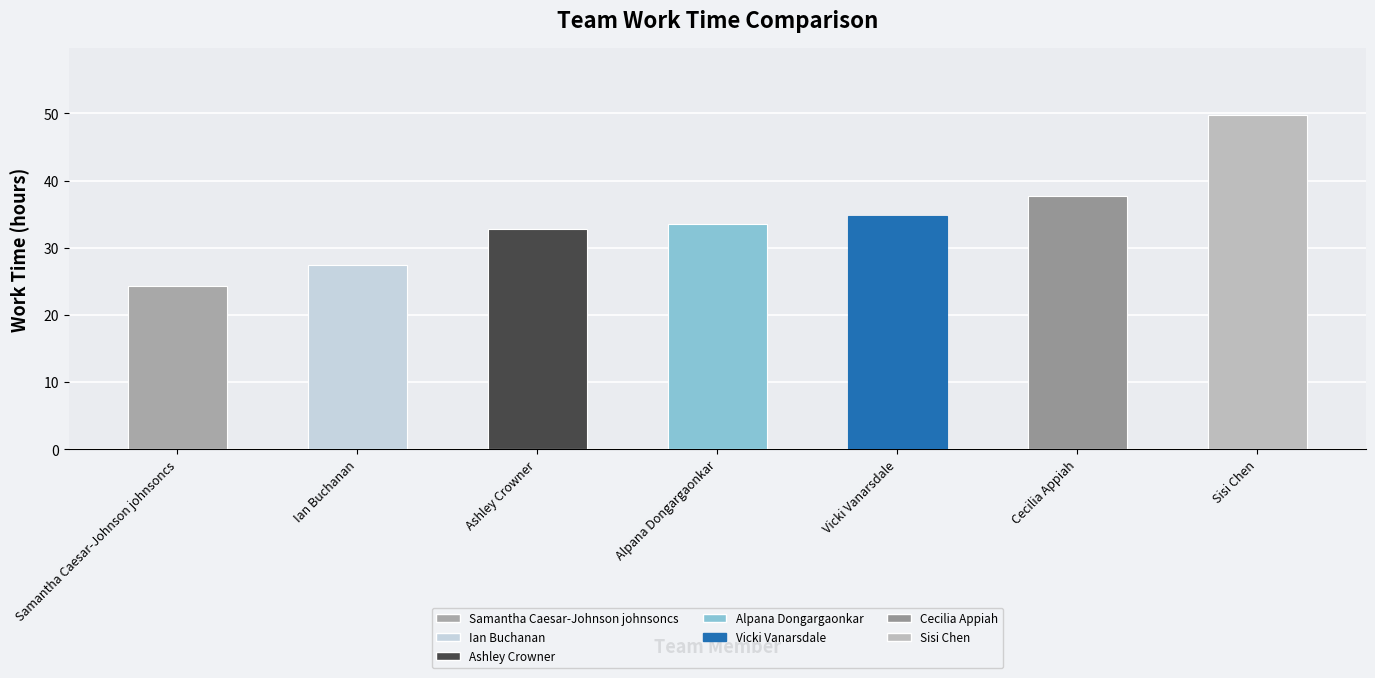

Rank the categories by value from lowest to highest.

Samantha Caesar-Johnson johnsoncs, Ian Buchanan, Ashley Crowner, Alpana Dongargaonkar, Vicki Vanarsdale, Cecilia Appiah, Sisi Chen